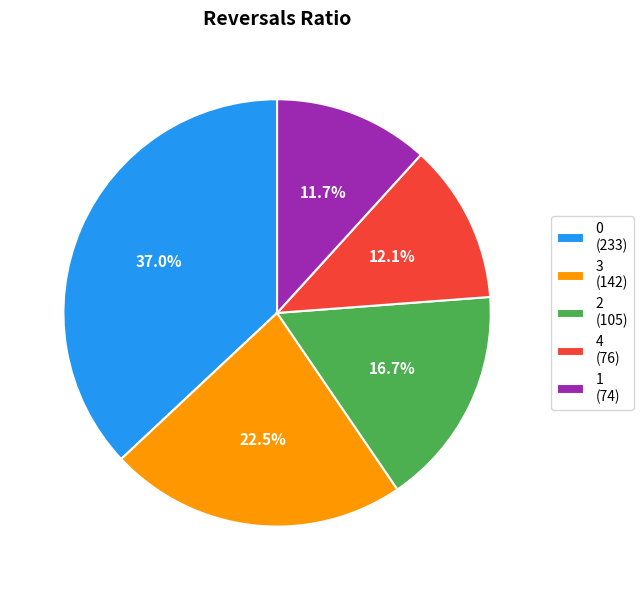

What percentage is the 4 slice, to the nearest percent?

12%